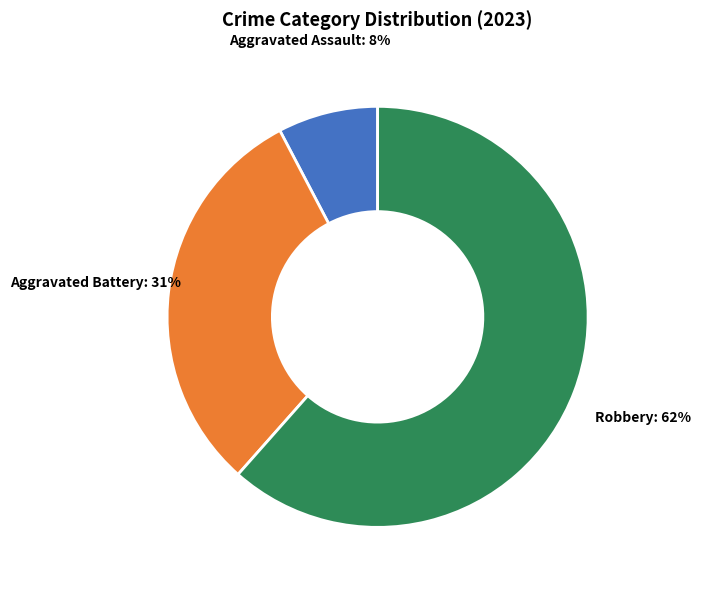

Rank the categories by value from lowest to highest.

Aggravated Assault, Aggravated Battery, Robbery